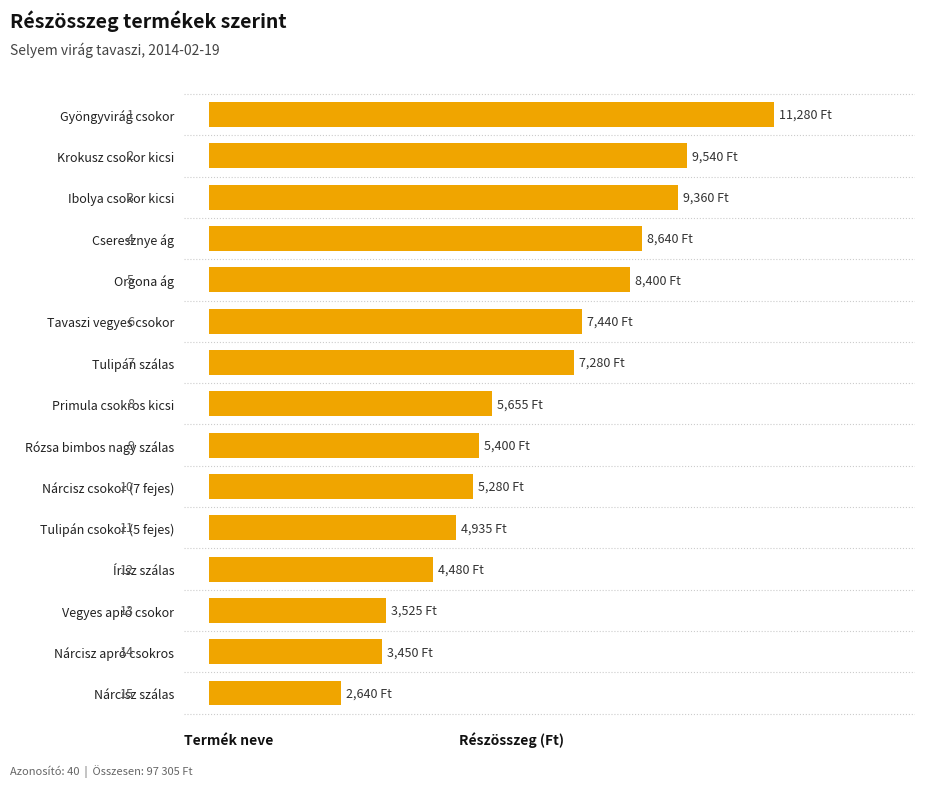

How many bars are there in total?

15